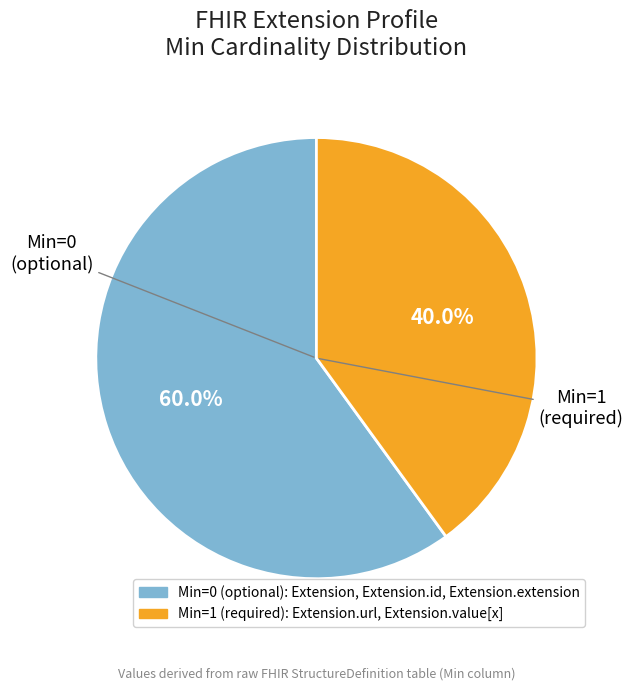

Is there any slice that represents more than half of the pie?

Yes